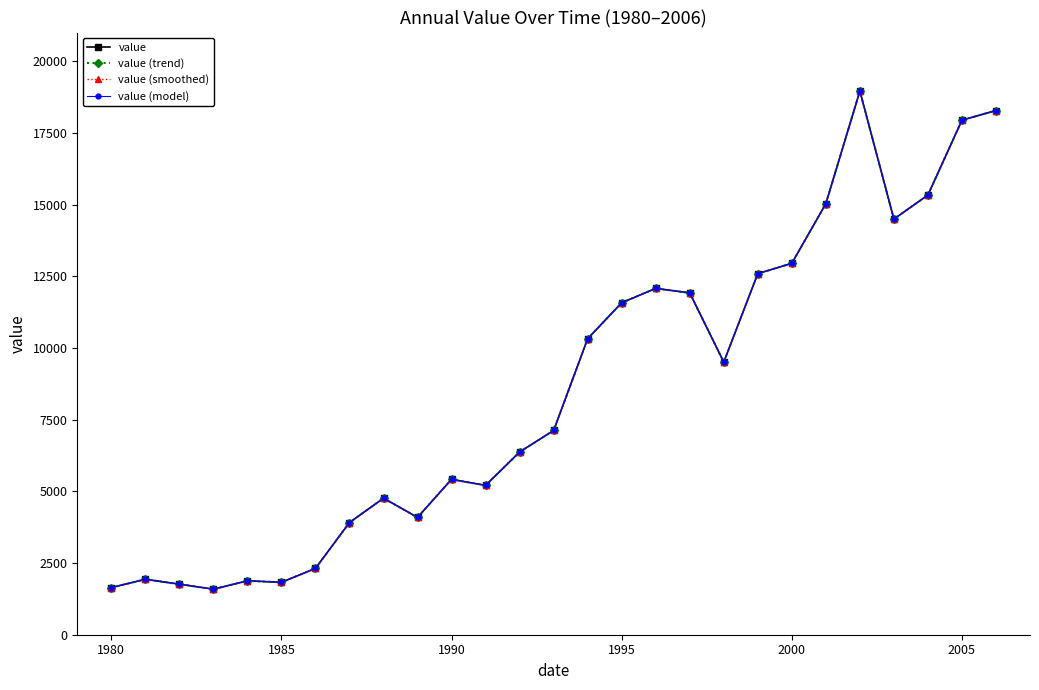

How many lines are shown in the chart?

4